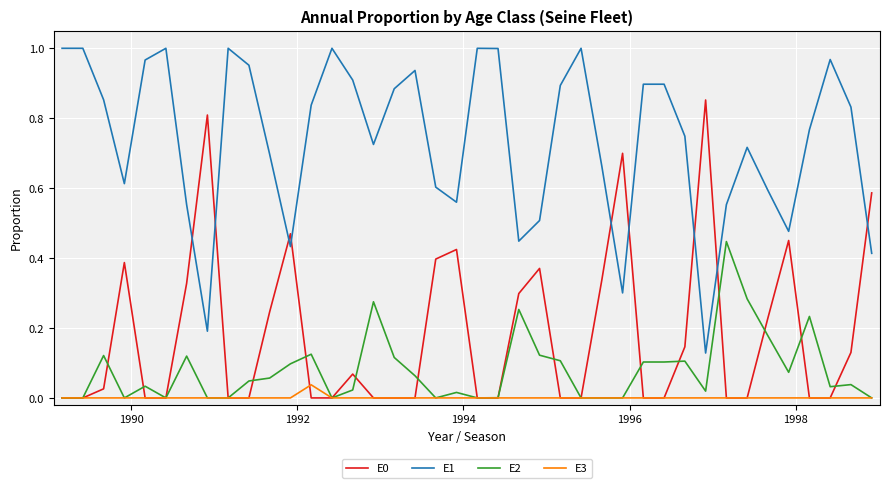

True or false: E1 and E2 intersect in this chart.

False